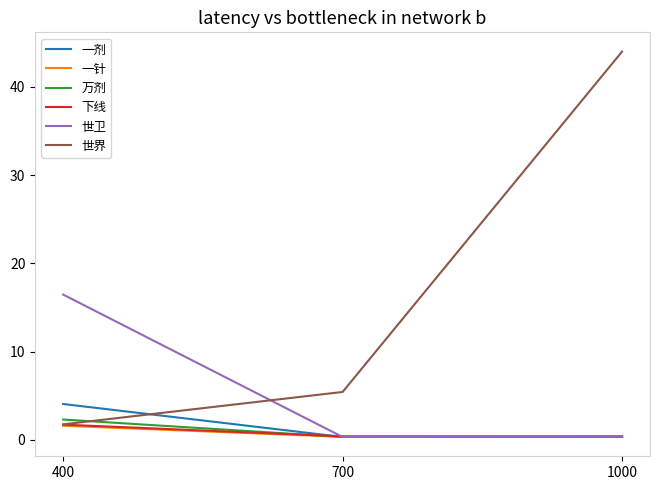

What value does the 一剂 series have at 400?

4.1